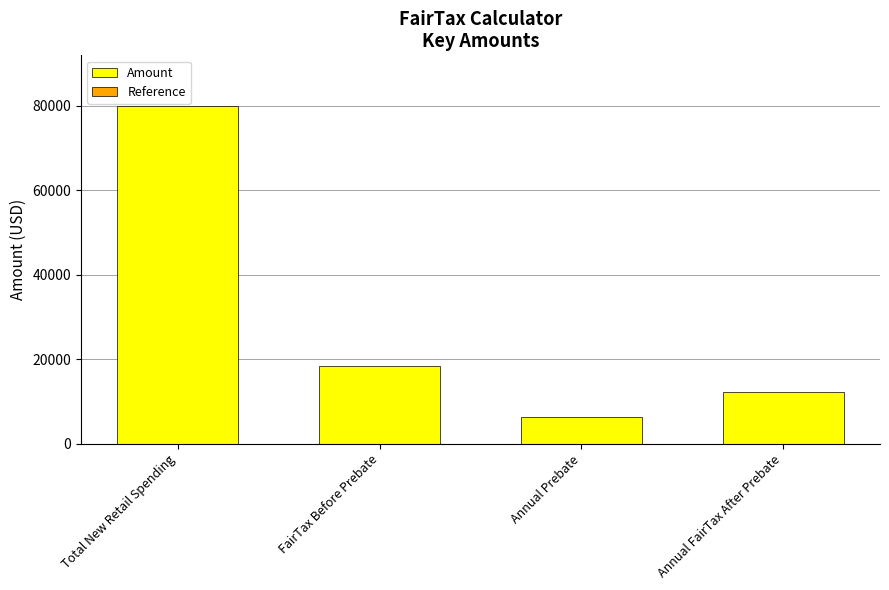

Reading left to right, transcribe all the data shown in this chart.

Total New Retail Spending=80000	FairTax Before Prebate=18400	Annual Prebate=6302	Annual FairTax After Prebate=12098